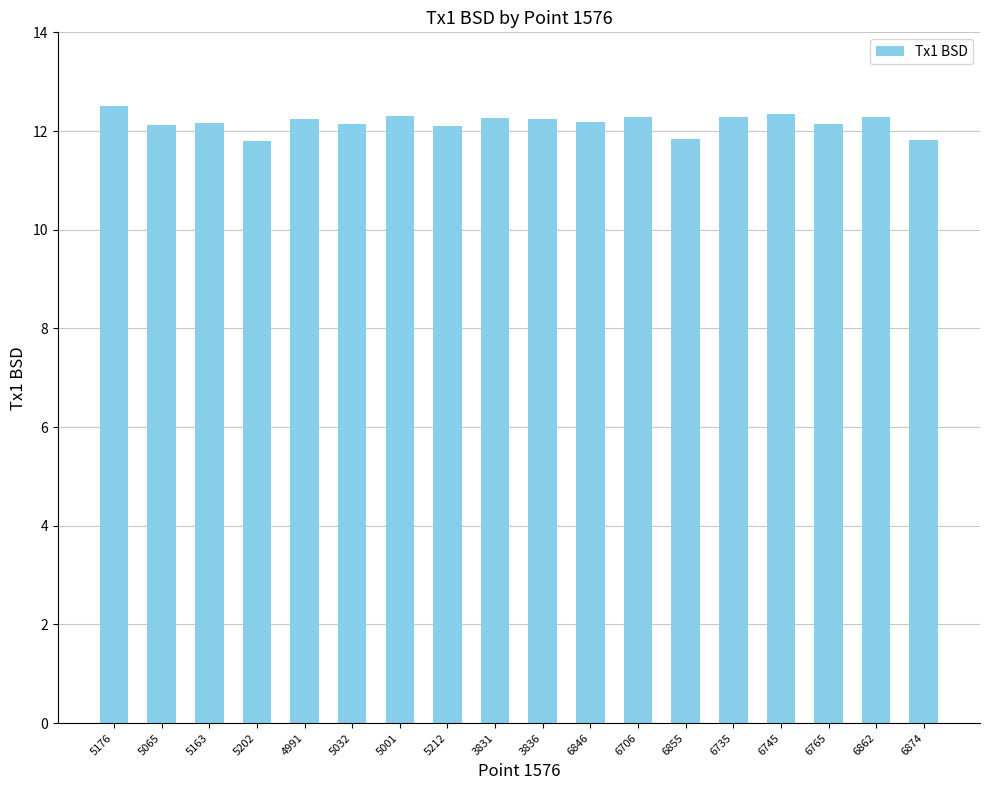

Read the value at 5065.

12.1